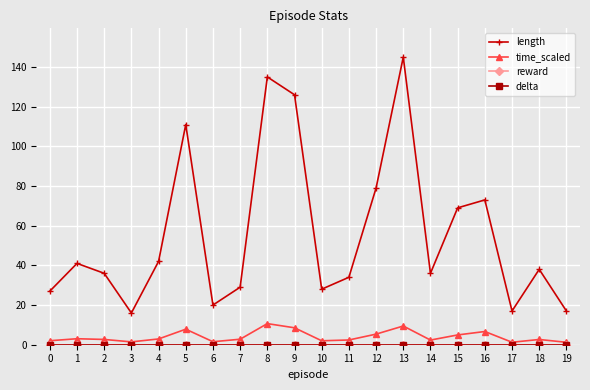

Is this an area chart (filled region under the line)?

No